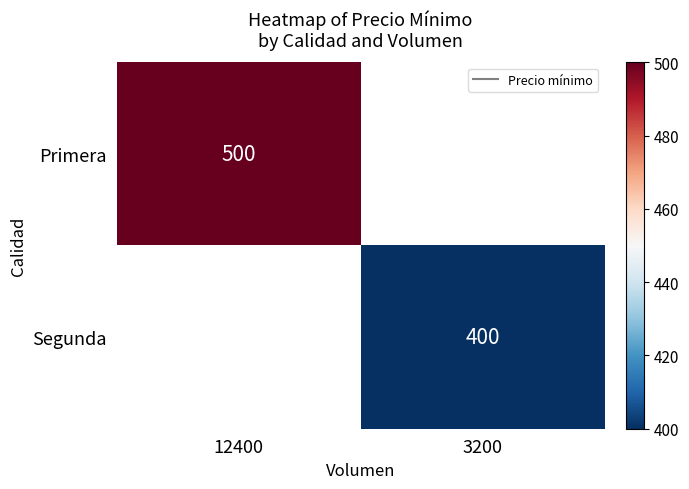

At which category does the chart reach its peak across all series?

12400